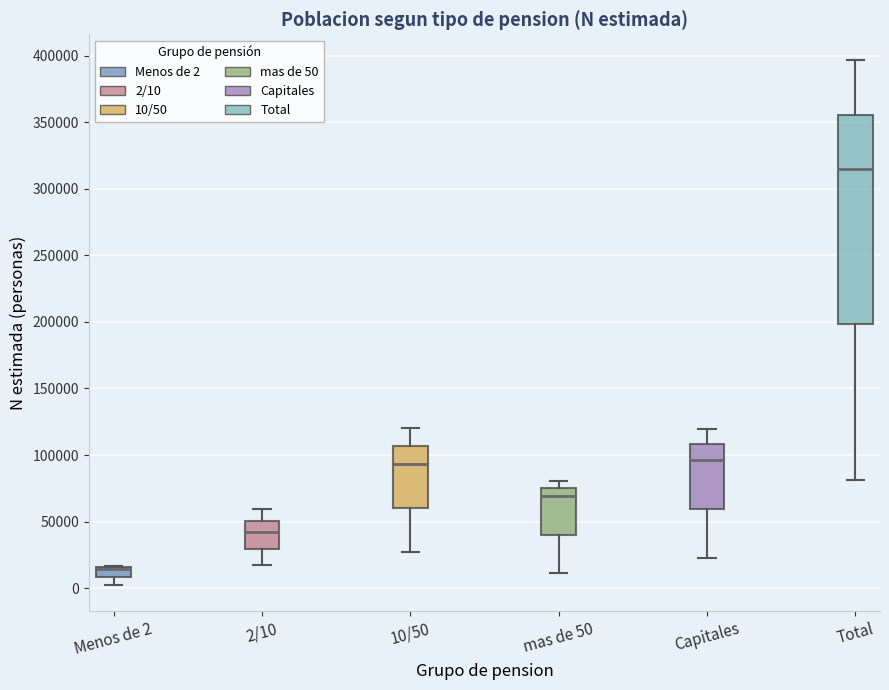

Comparing the boxes themselves (not the whiskers), which one is the tallest?

Total